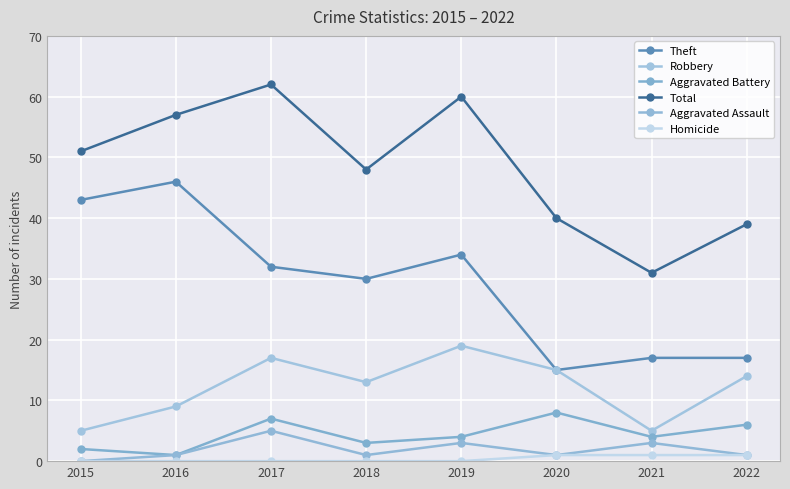

Count the number of categories in the chart.

8